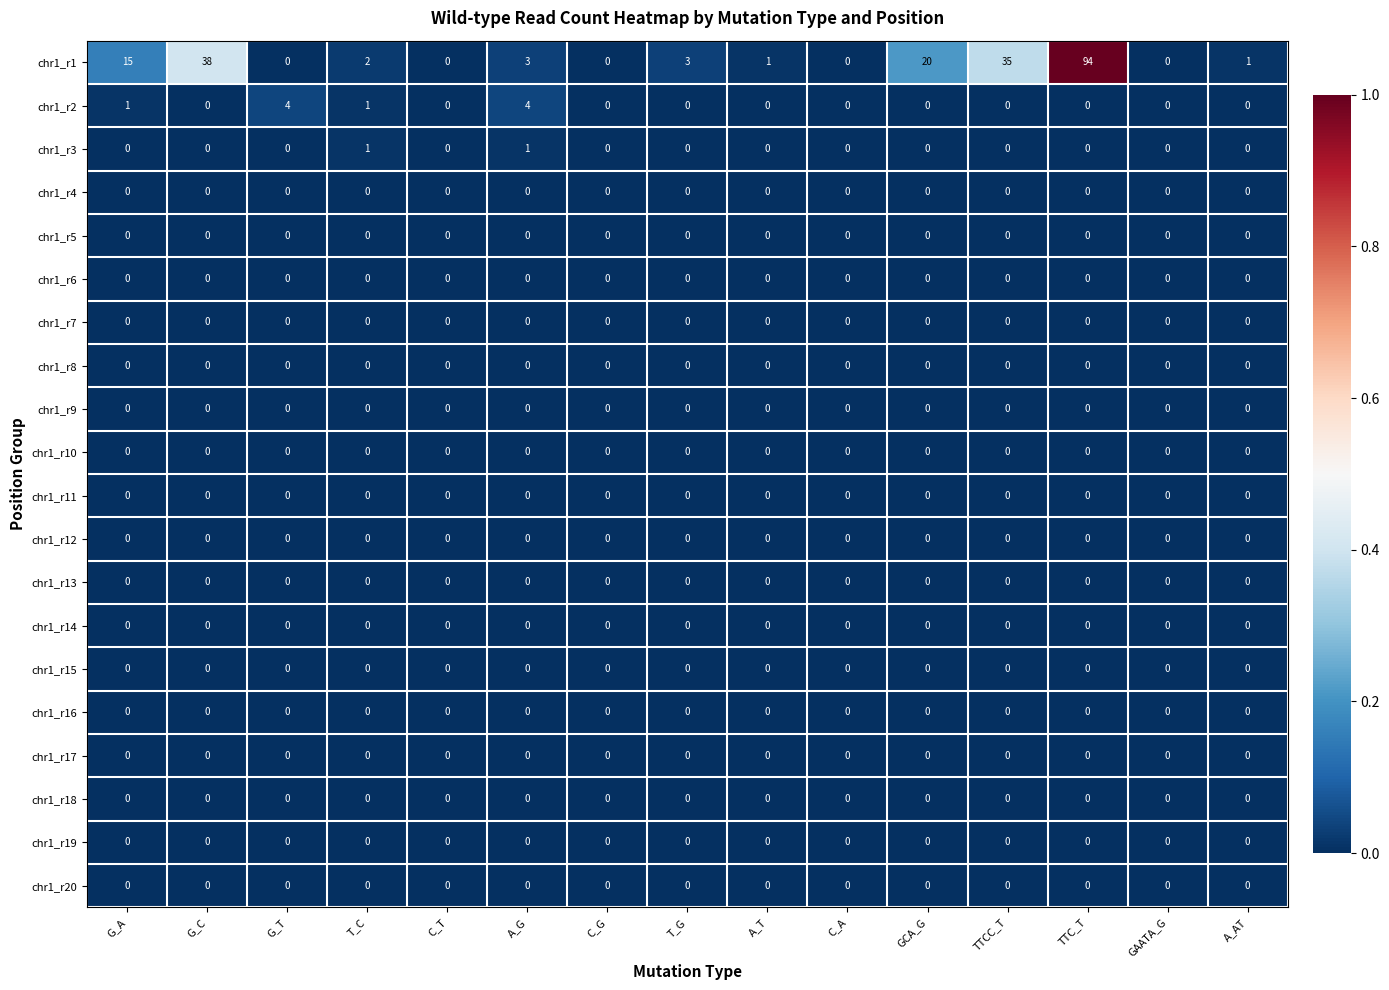

Which series has the widest spread of values?

chr1_r1